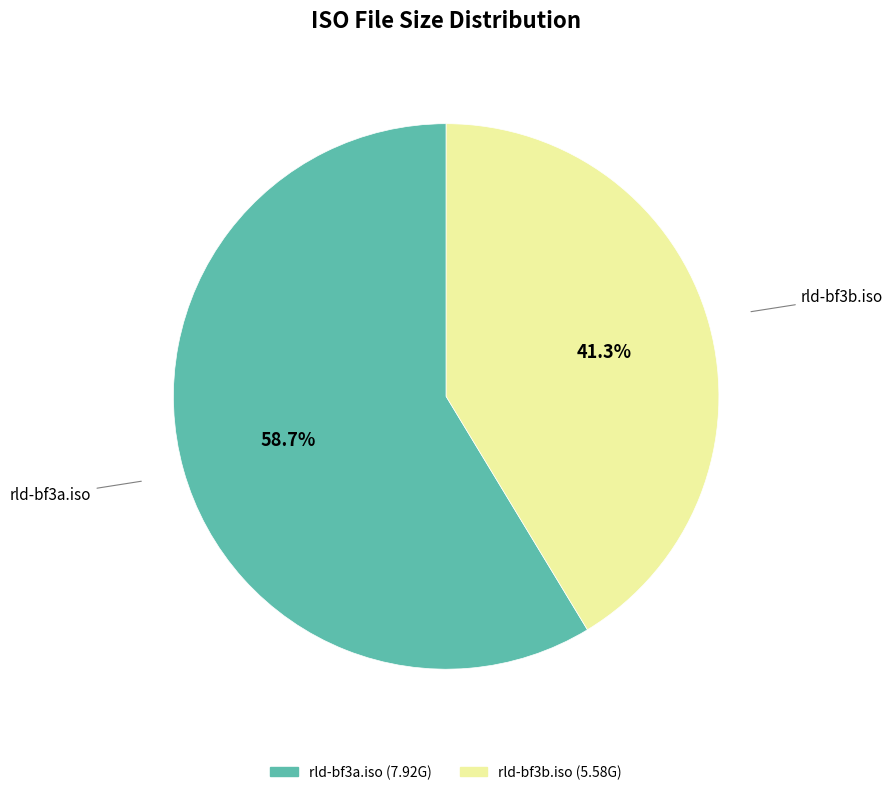

To the nearest percent, what portion does rld-bf3a.iso represent?

59%